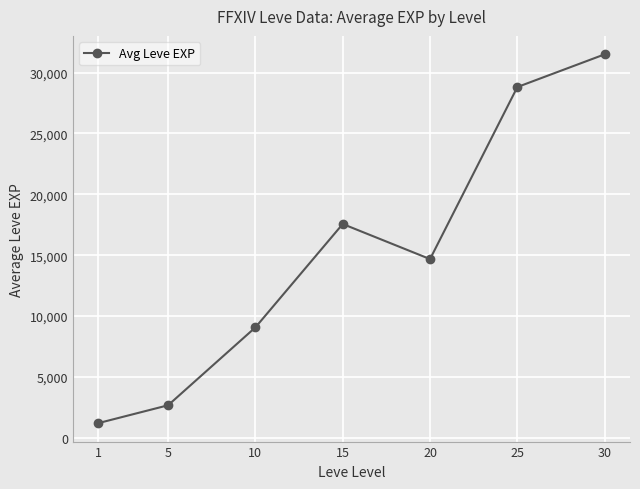

Rank the categories by value from lowest to highest.

1, 5, 10, 20, 15, 25, 30